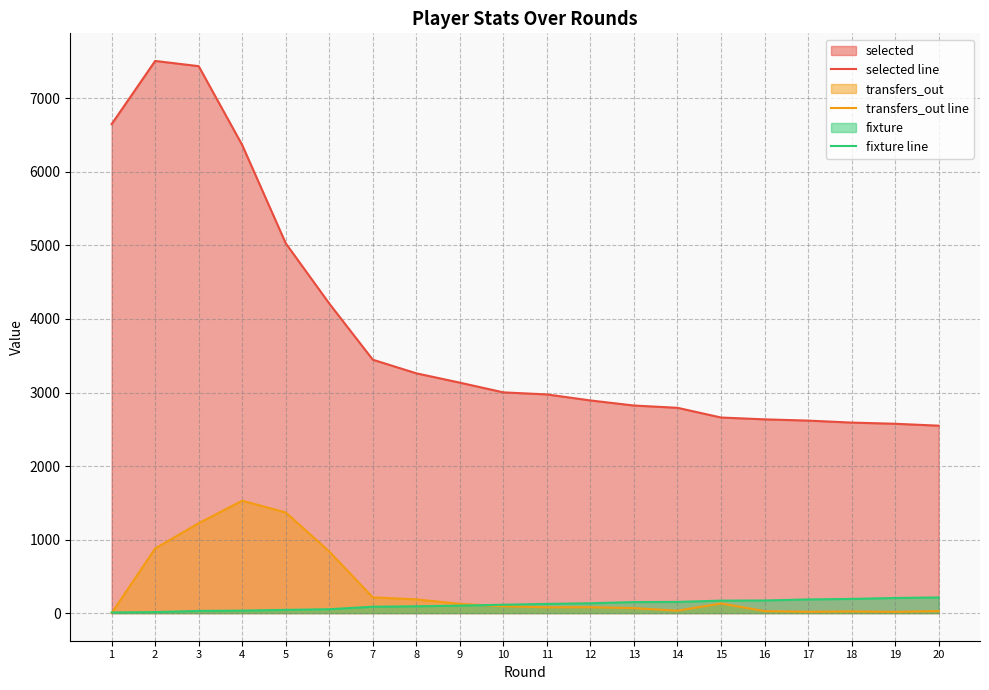

What is the average value of the fixture line series?

114